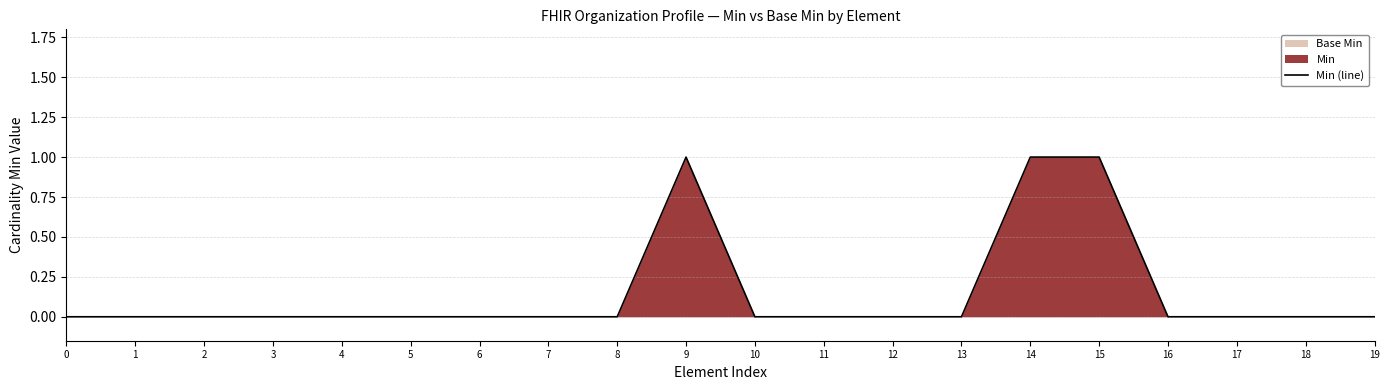

How many points are higher than both their immediate neighbors (excluding endpoints)?

1